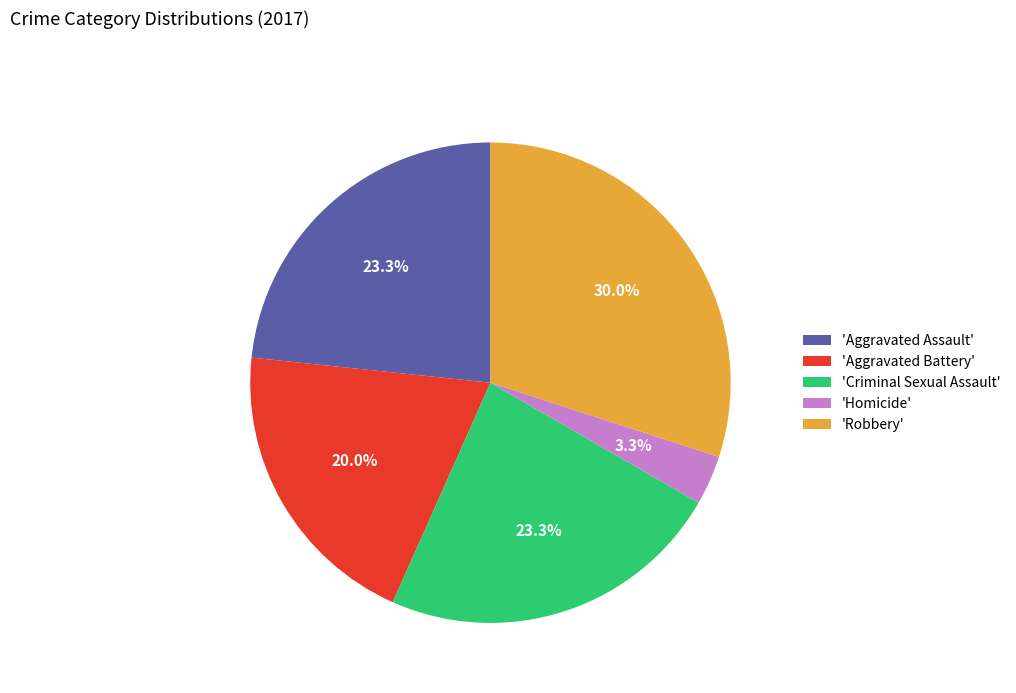

How many segments does this pie chart have?

5